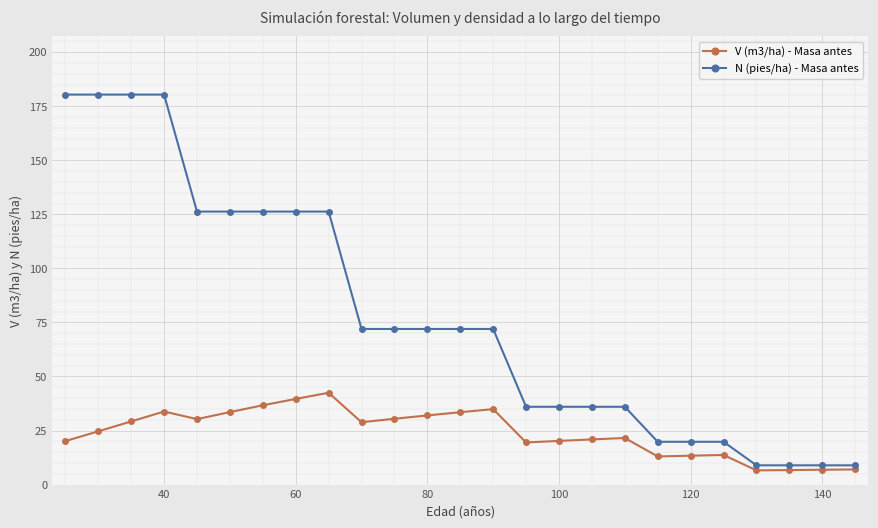

How many distinct data groups are displayed?

2